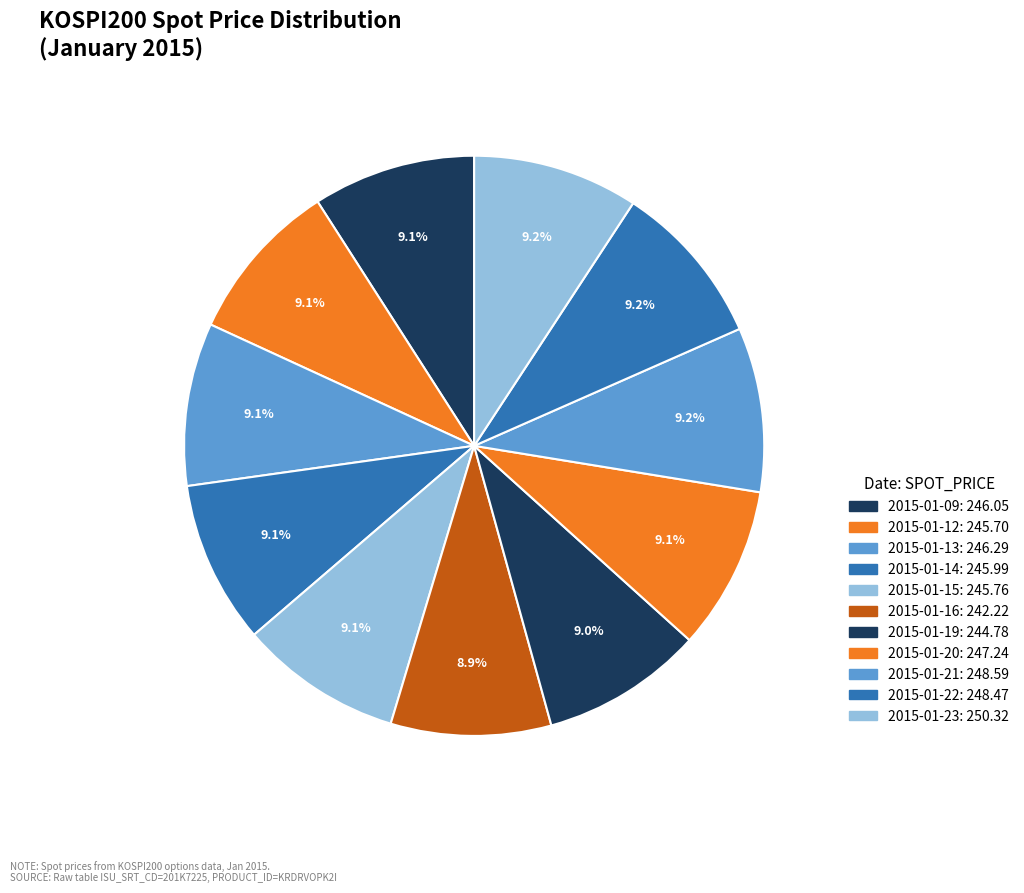

Is it true that 2015-01-16 is 9% of the pie?

True